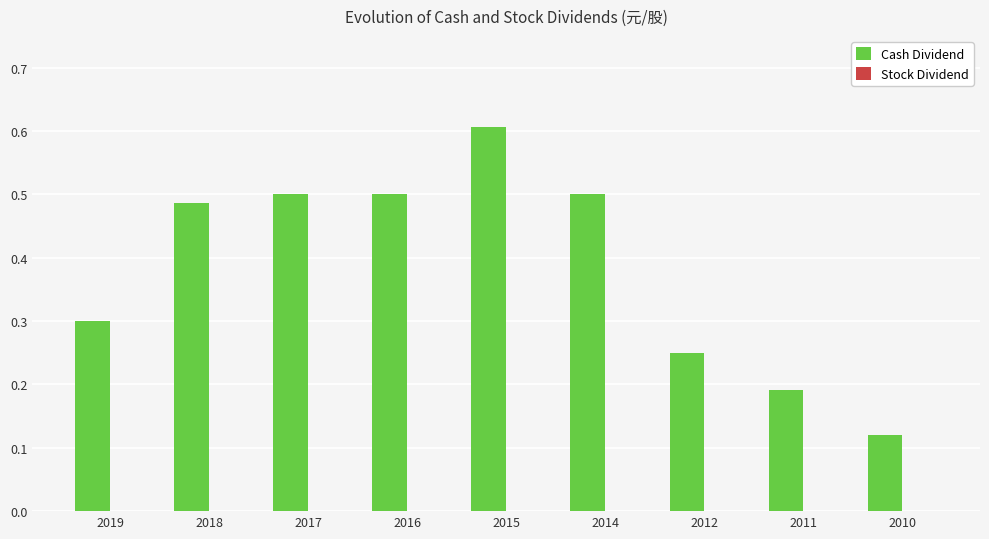

The value at 2014 is 0.5. True or false?

True